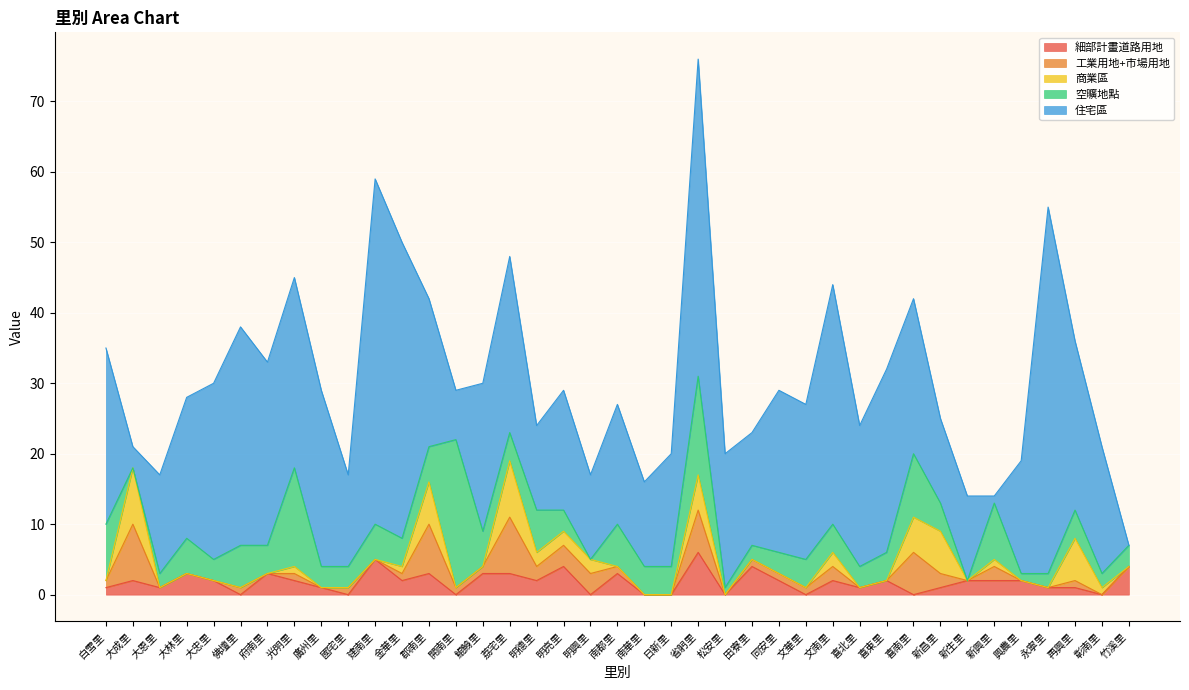

How many 細部計畫道路用地 values are between 0 and 3?

34